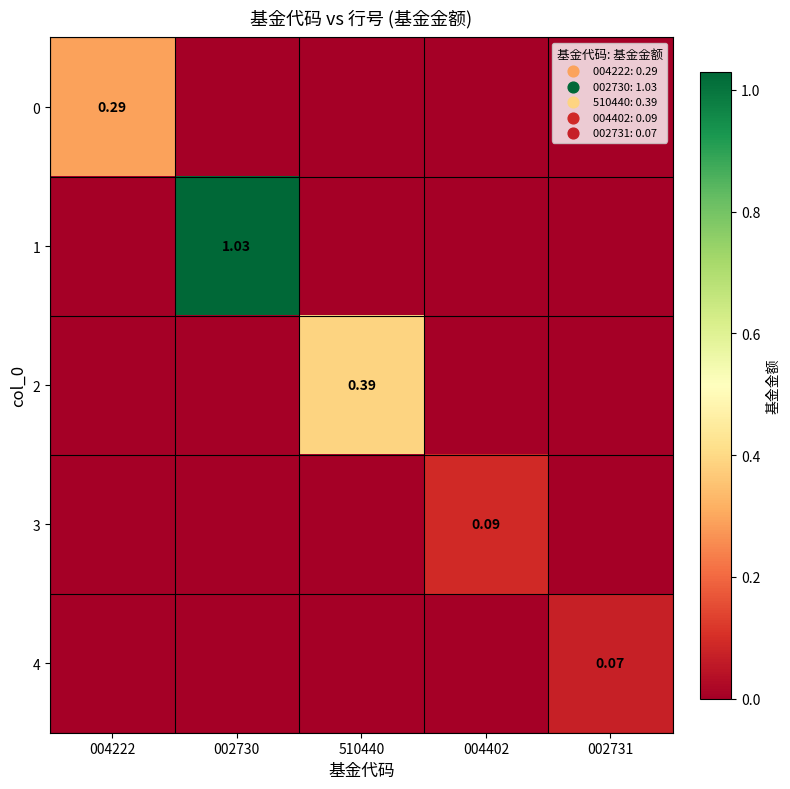

True or false: 2 has a value of -0.2 at 002731.

False